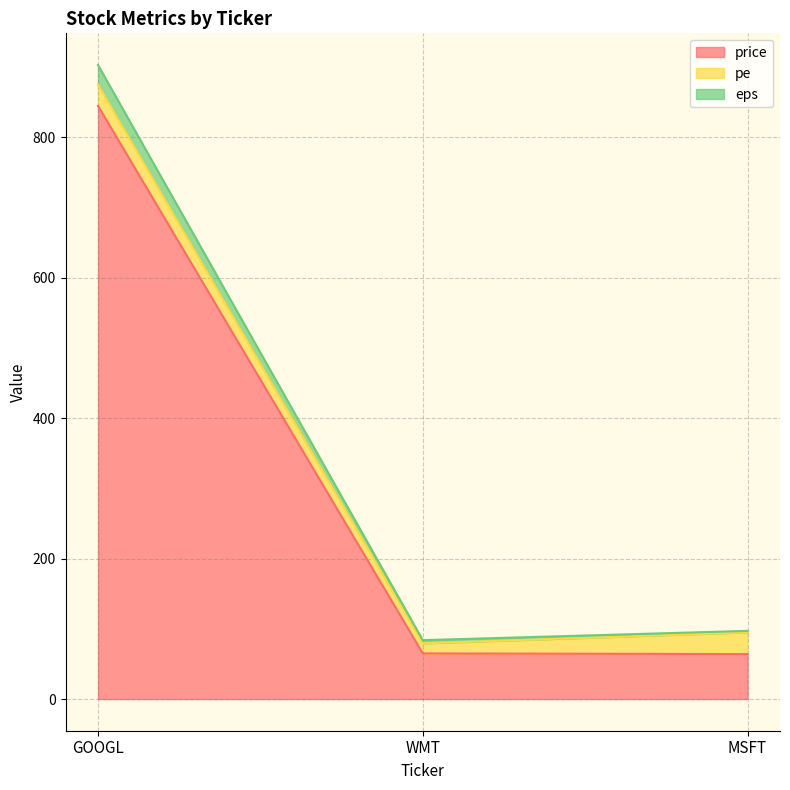

Which category has the highest value in the price series?

GOOGL